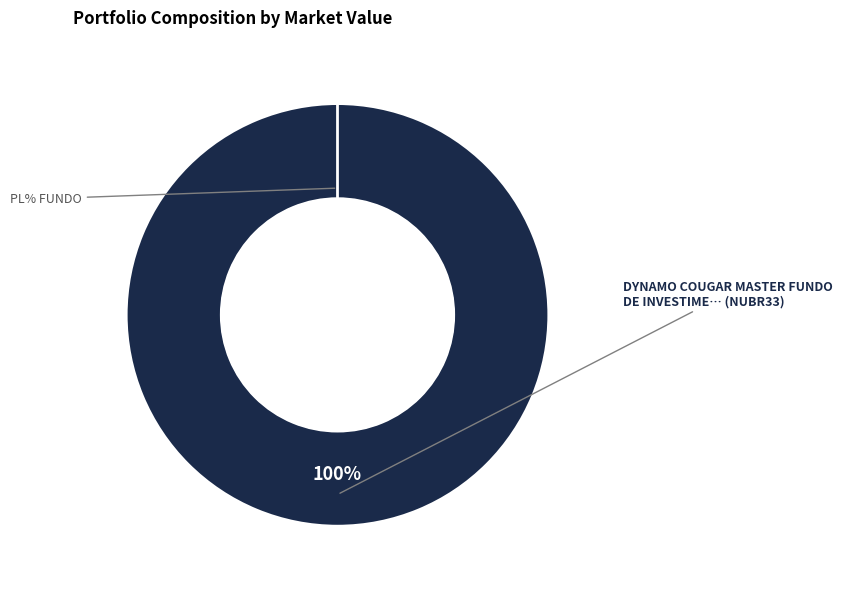

Combined, do 0 and 130557 account for over 50%?

Yes